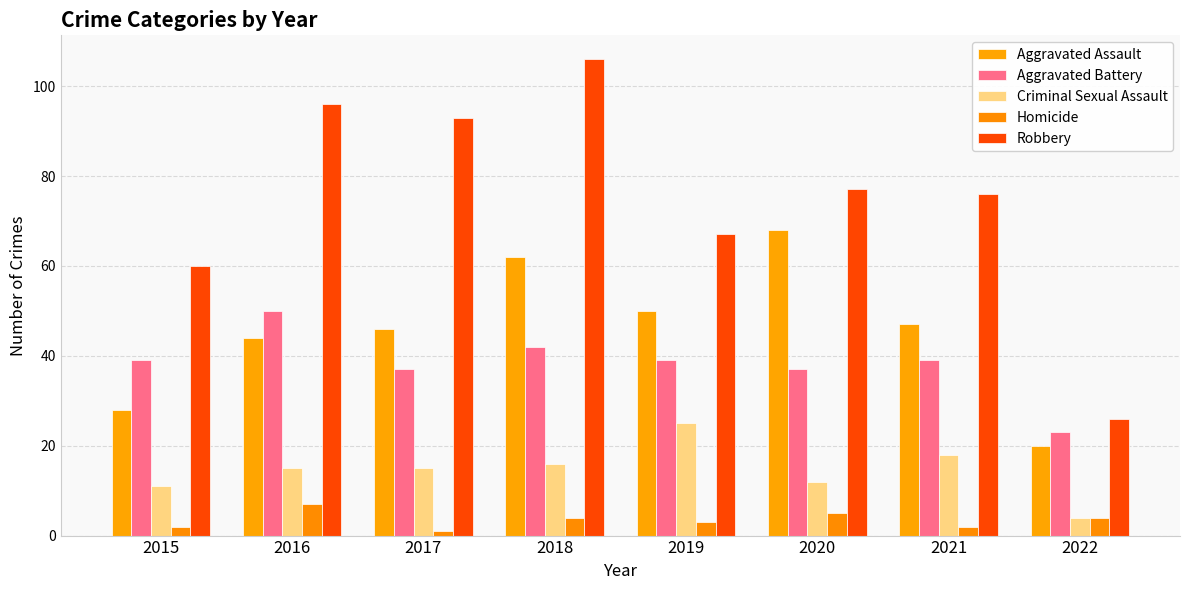

What value does the Homicide series have at 2021?

2